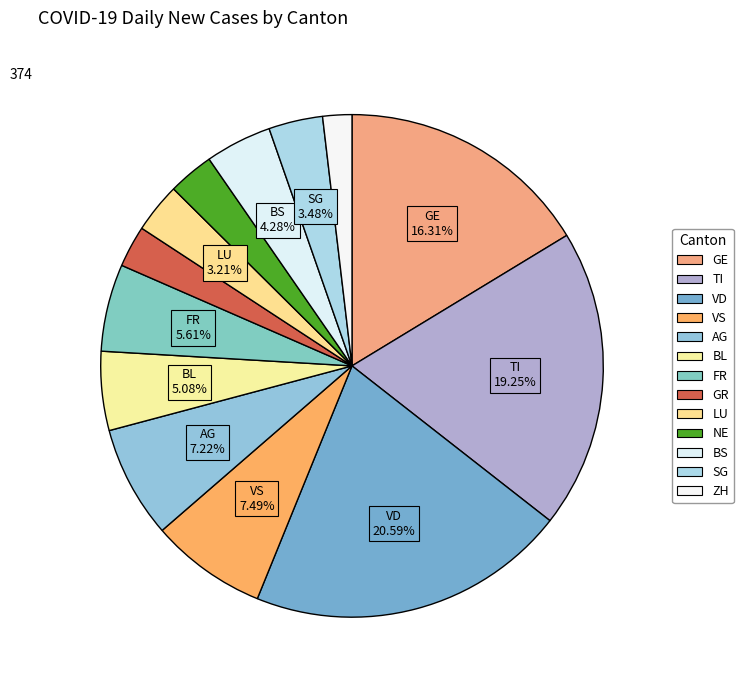

Is there any slice that represents more than half of the pie?

No